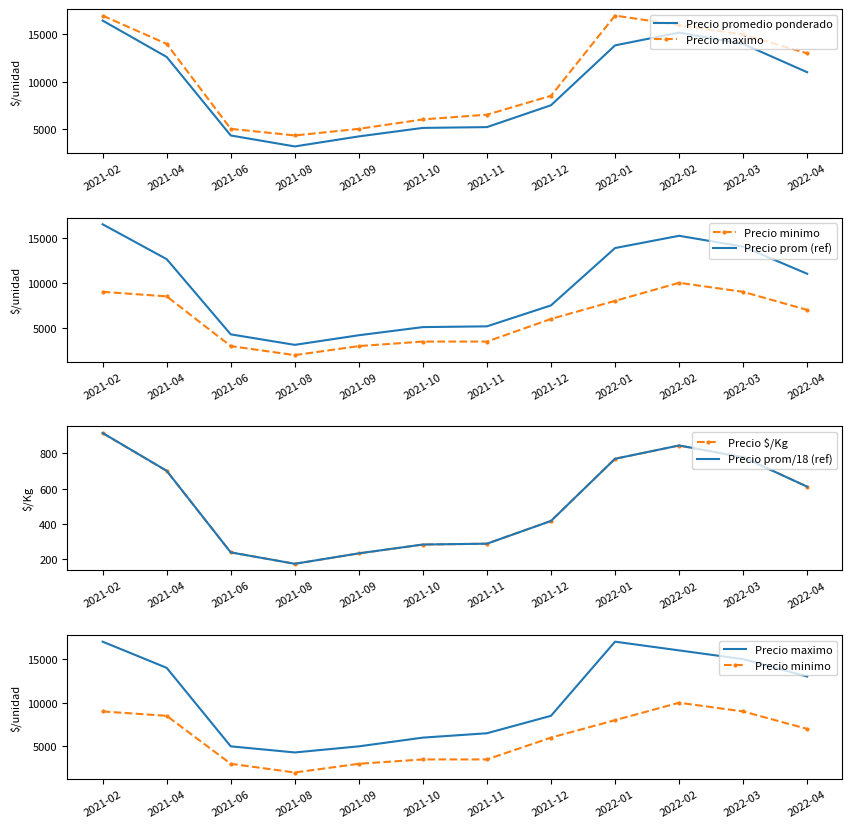

True or false: Precio minimo and Precio $/Kg cross at least once.

False